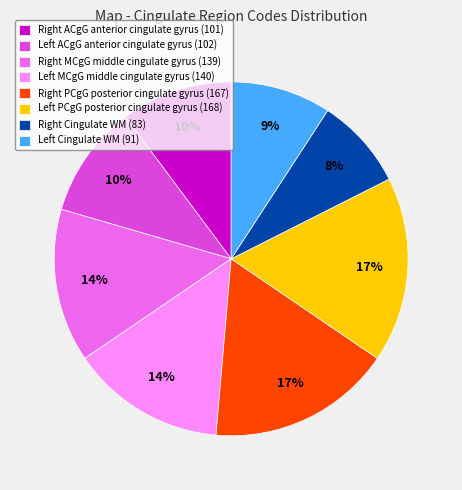

Is there a majority slice in this chart?

No